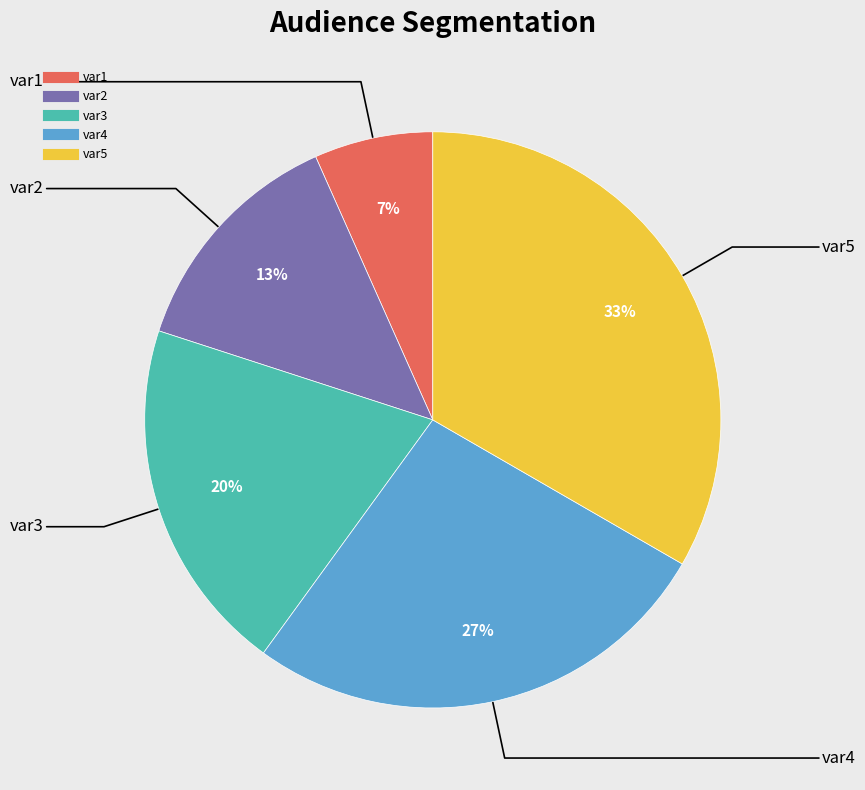

The var4 slice represents 27% of the pie. True or false?

True